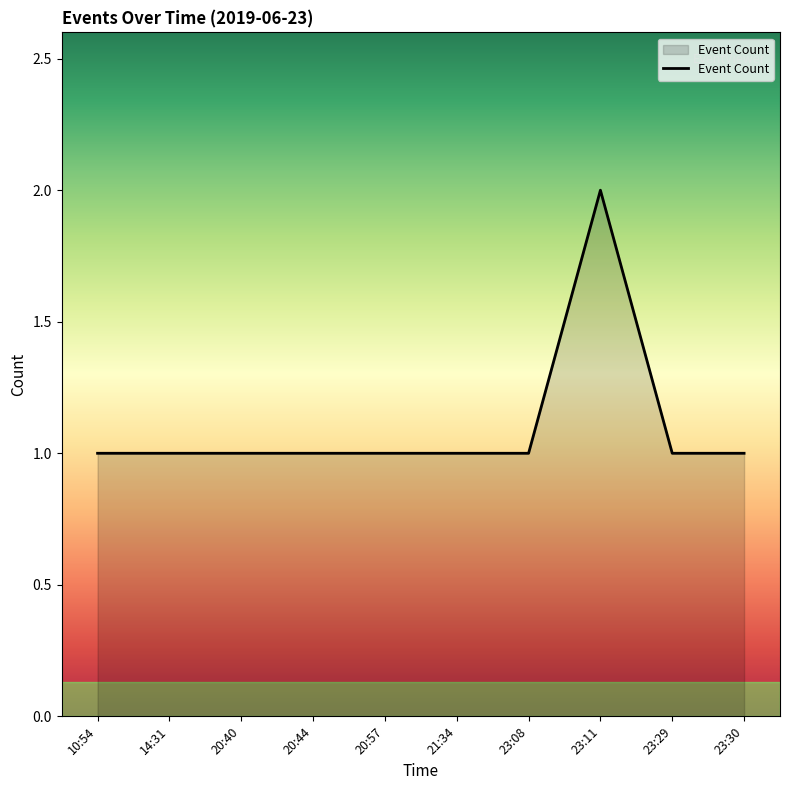

What position from the left is 20:40?

3